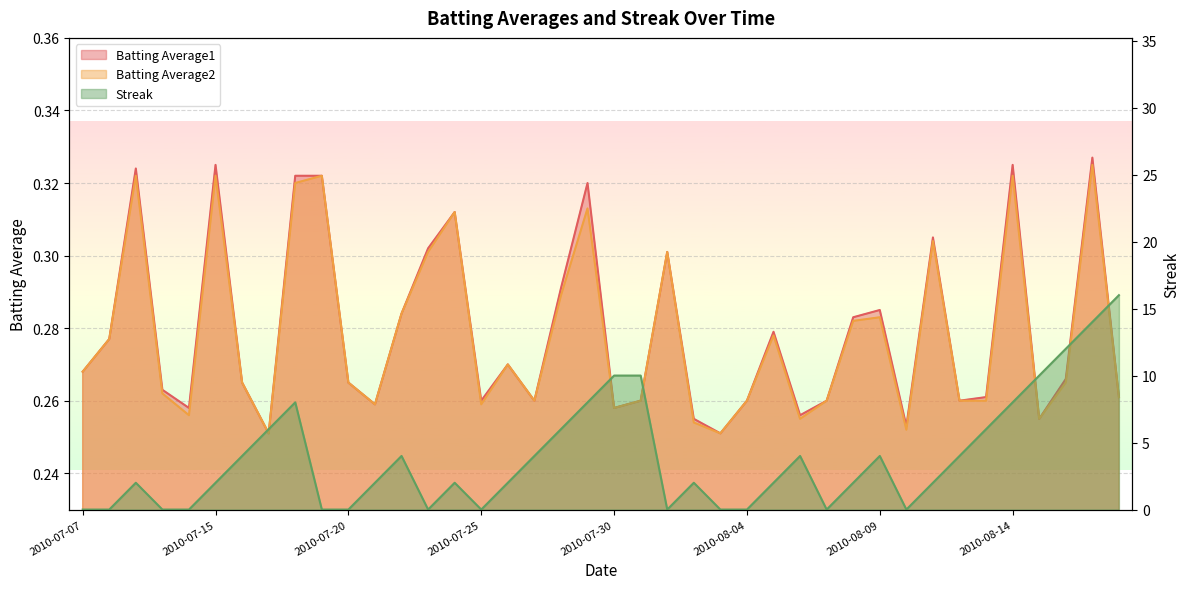

Rank the series by their maximum value, from highest to lowest.

Streak, Batting Average1, Batting Average2